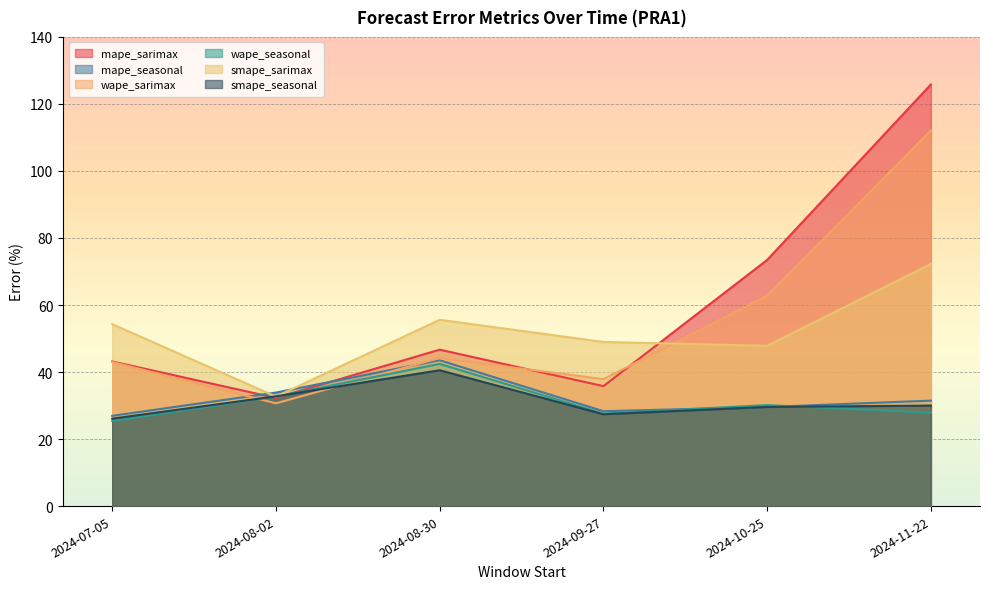

How many interior local peaks does the wape_seasonal series have?

2